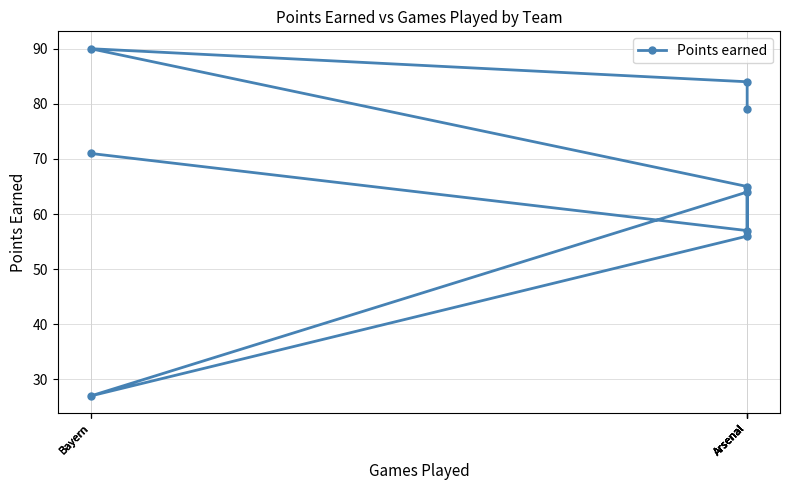

How many lines are shown in the chart?

1